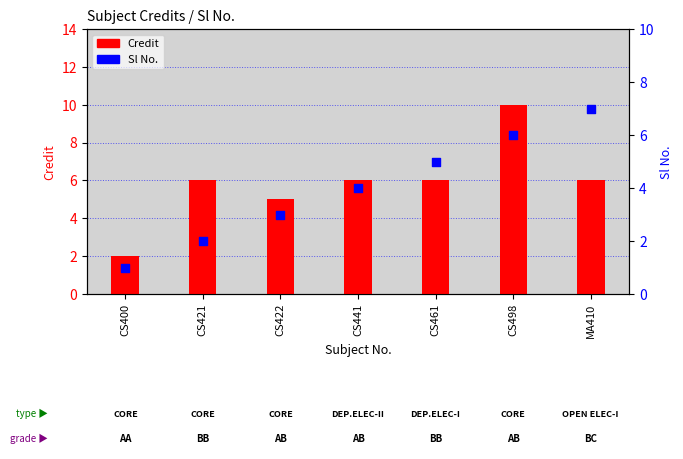

At how many categories does at least one series exceed 2?

6